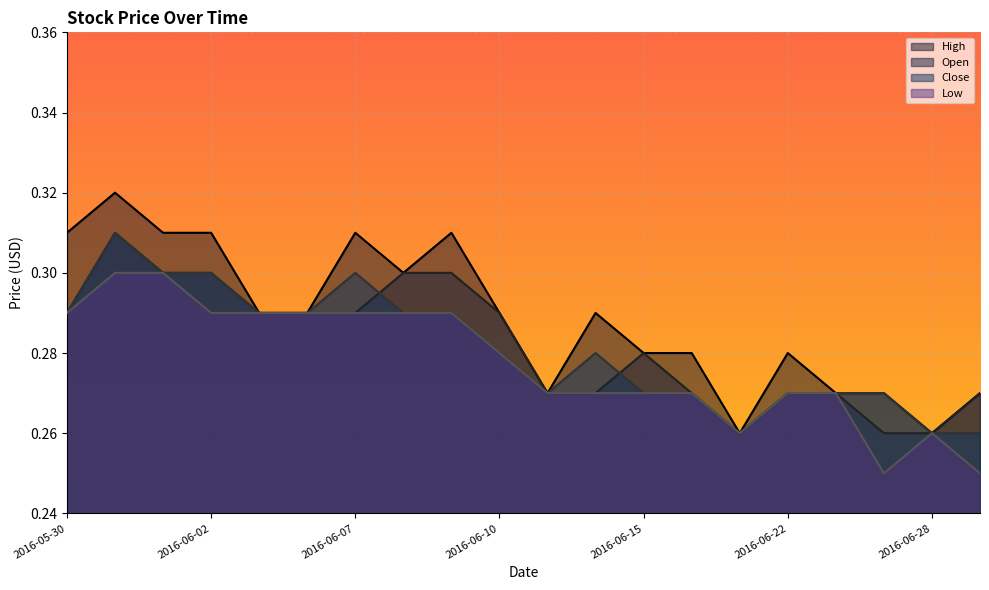

Which series has the widest spread of values?

High